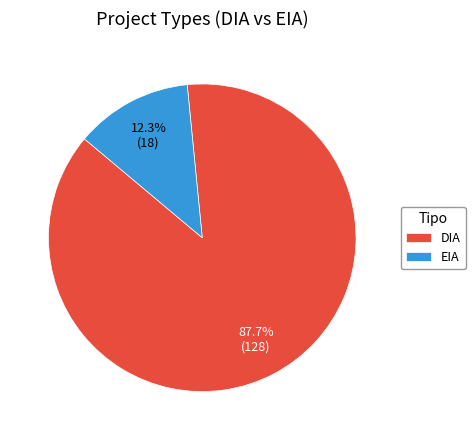

To the nearest percent, what is the difference between the largest and smallest slice percentages?

75%